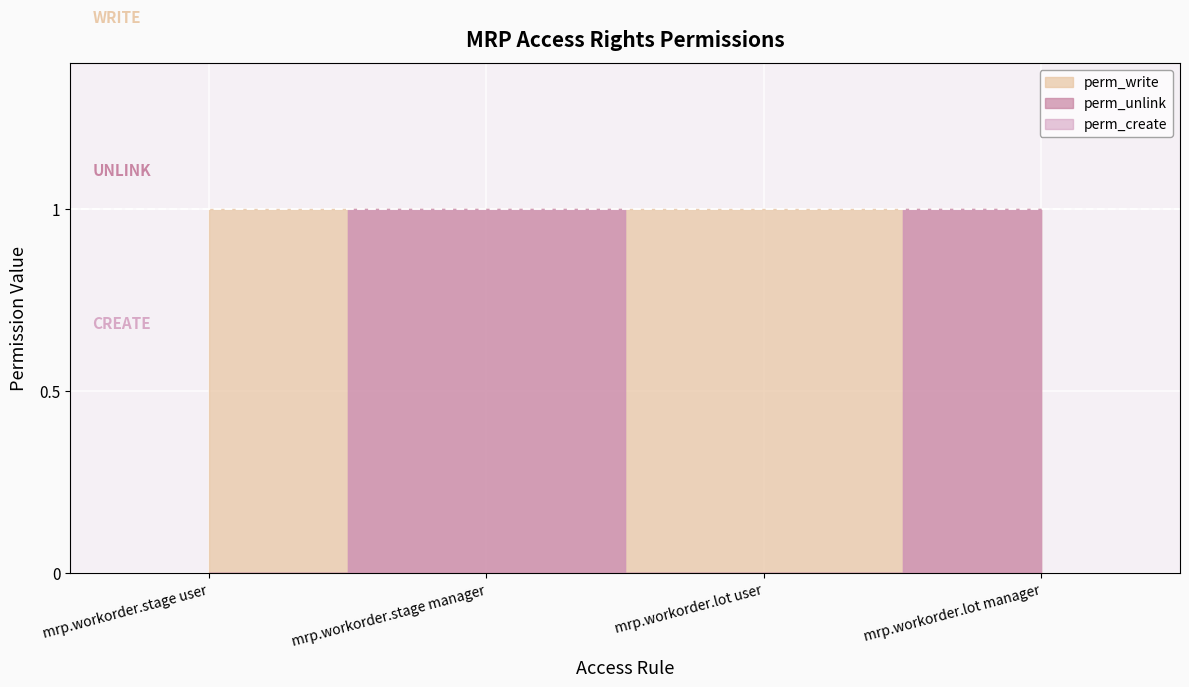

True or false: perm_unlink and perm_write cross at least once.

False